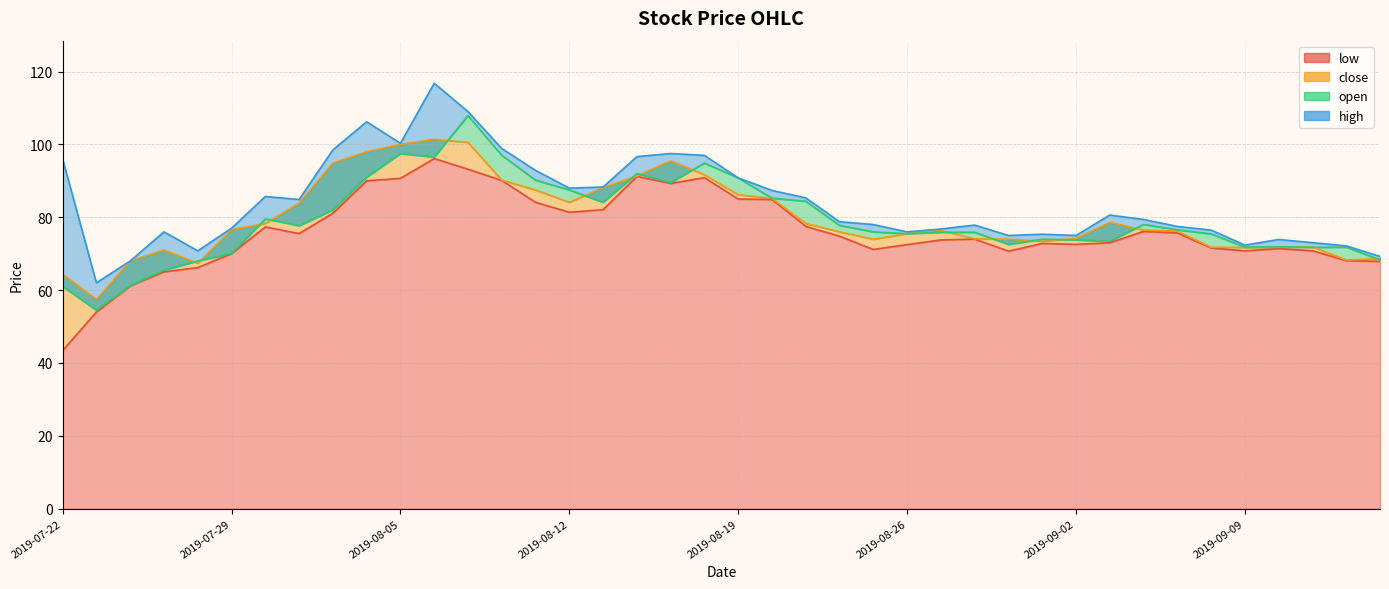

Which category has the lowest value in the high series?

2019-07-23